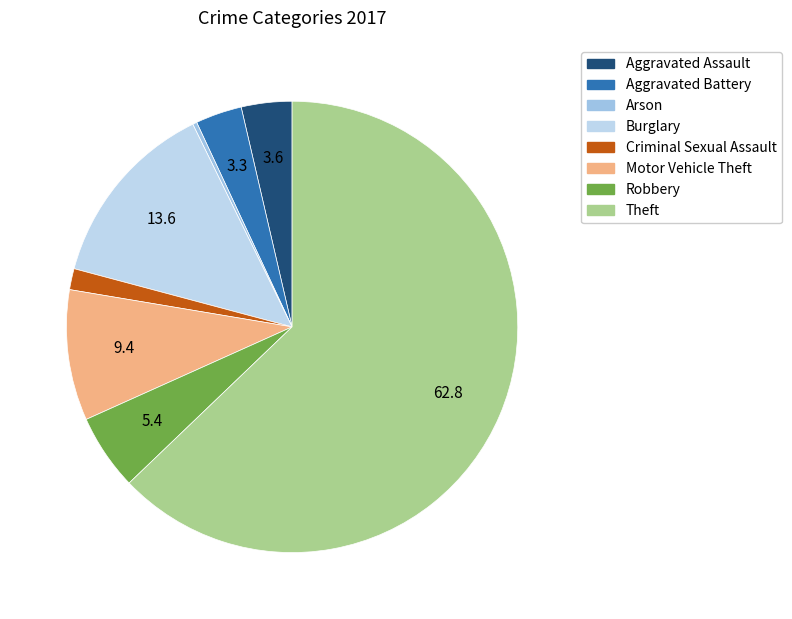

Count the number of slices in the pie.

8